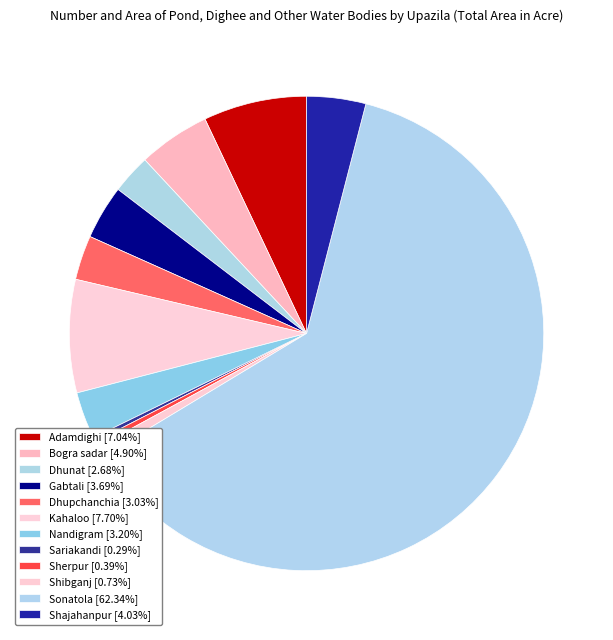

Does Gabtali account for over 50% of the chart?

No